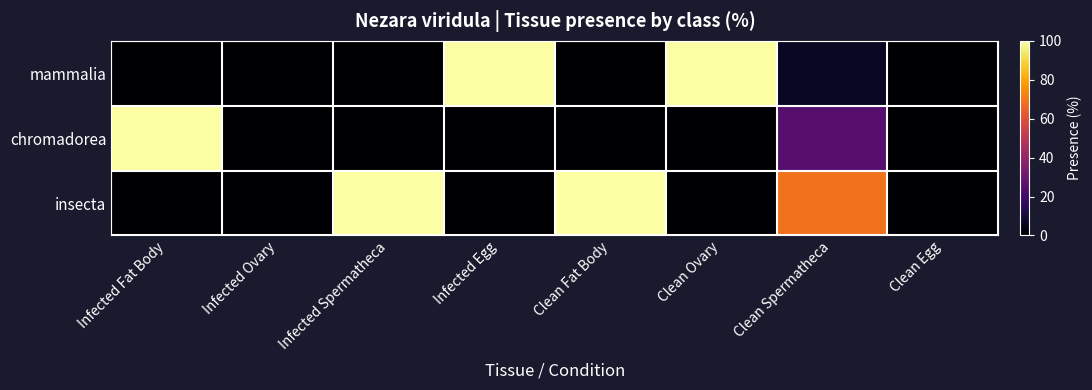

Rank the series by their average value, from lowest to highest.

chromadorea, mammalia, insecta